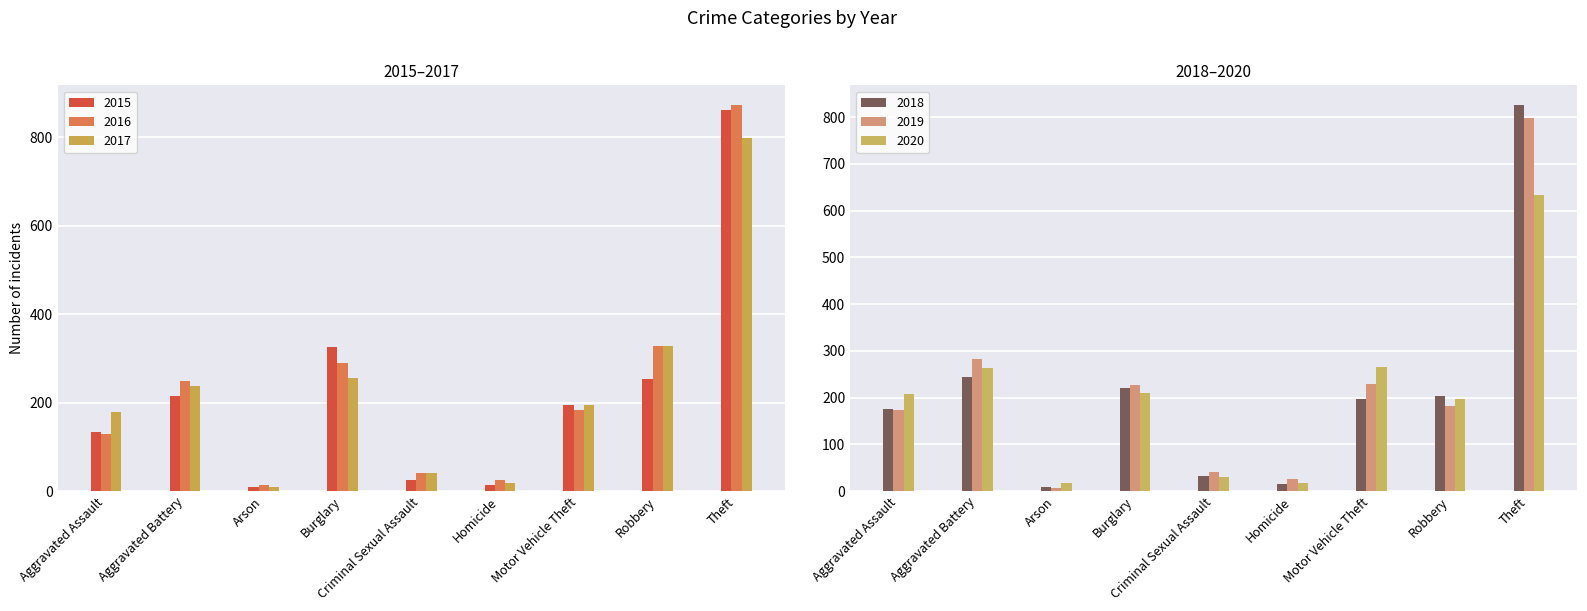

At Burglary, list the series in order from largest to smallest.

2015, 2016, 2017, 2019, 2018, 2020